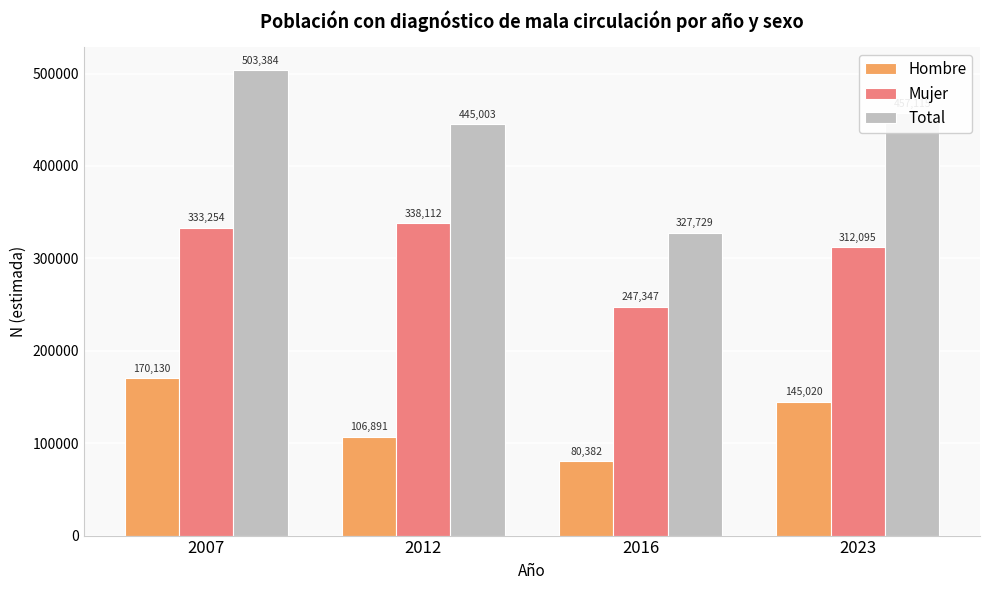

What is the difference between the highest and lowest values at 2007?

333254